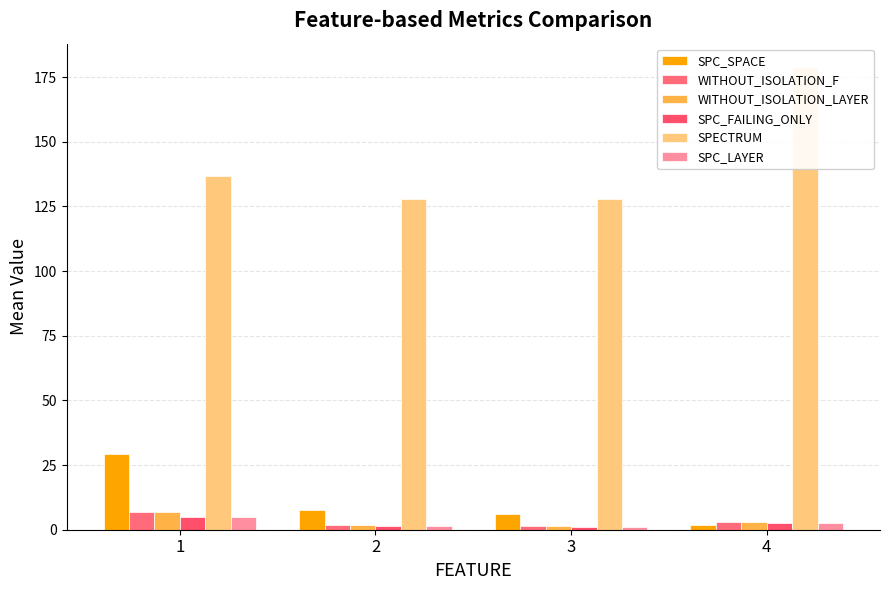

List the series in order of their peak value, lowest first.

SPC_FAILING_ONLY, SPC_LAYER, WITHOUT_ISOLATION_F, WITHOUT_ISOLATION_LAYER, SPC_SPACE, SPECTRUM